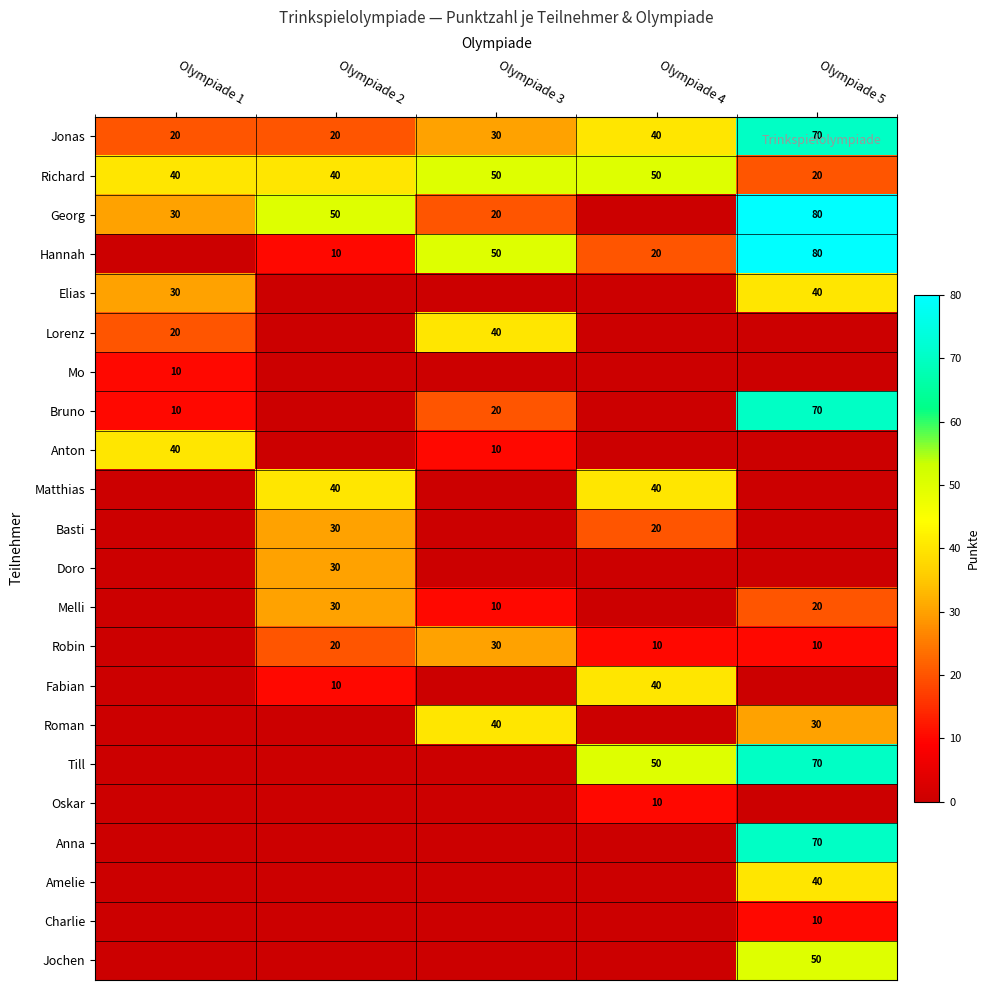

What is the difference between the second highest and second lowest values in the Richard series?

10